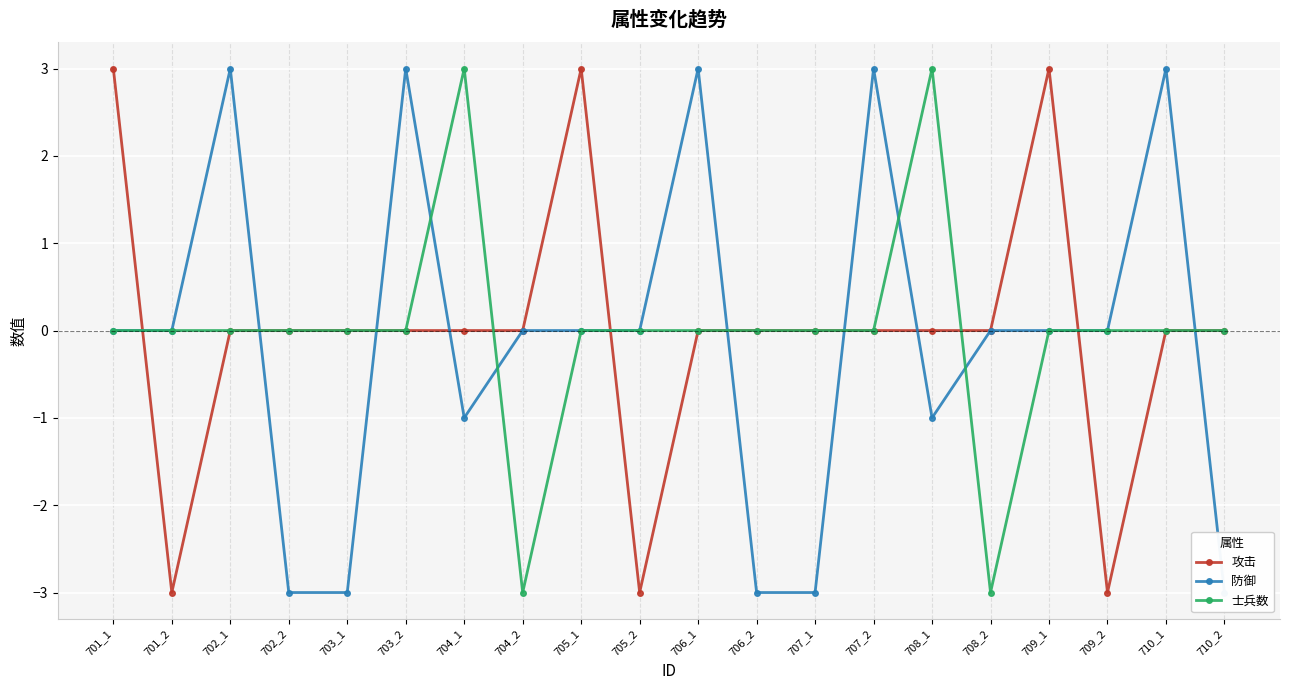

Which category has the lowest value across all series?

701_2